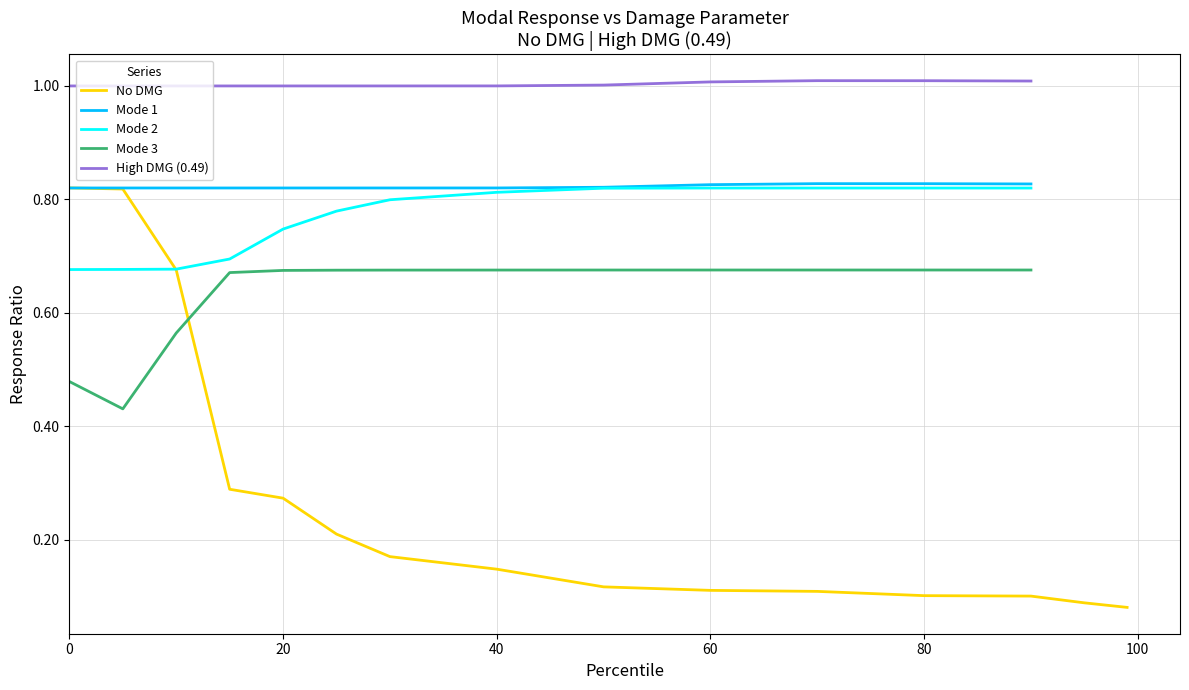

True or false: Mode 1 and Mode 3 cross at least once.

False